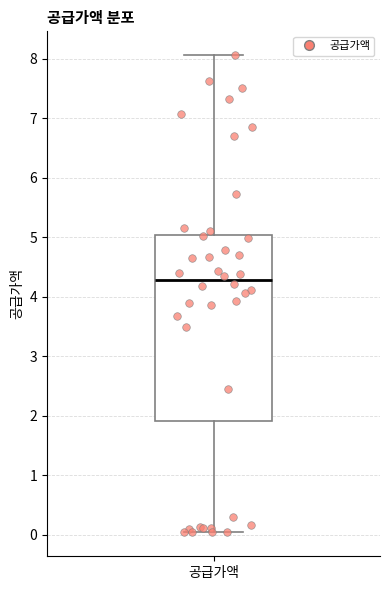

Where does the lower whisker of the box for 공급가액 end on the y-axis? The values are not printed on the chart, so give them approximately, as read against the axis.

0.0